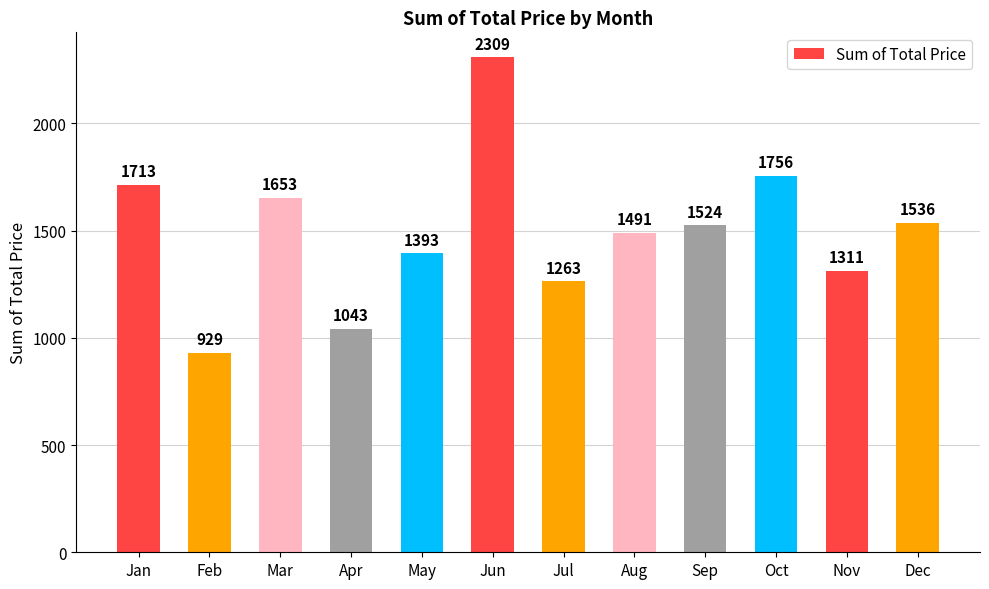

What is the value of the 7th bar from the left?

1263.2